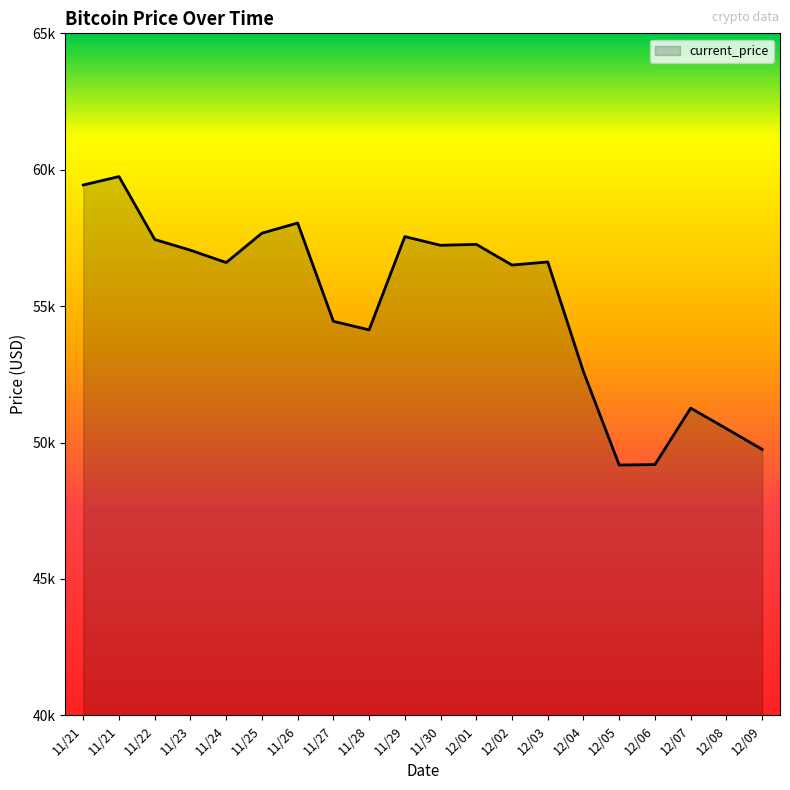

Is this an area chart (filled region under the line)?

Yes